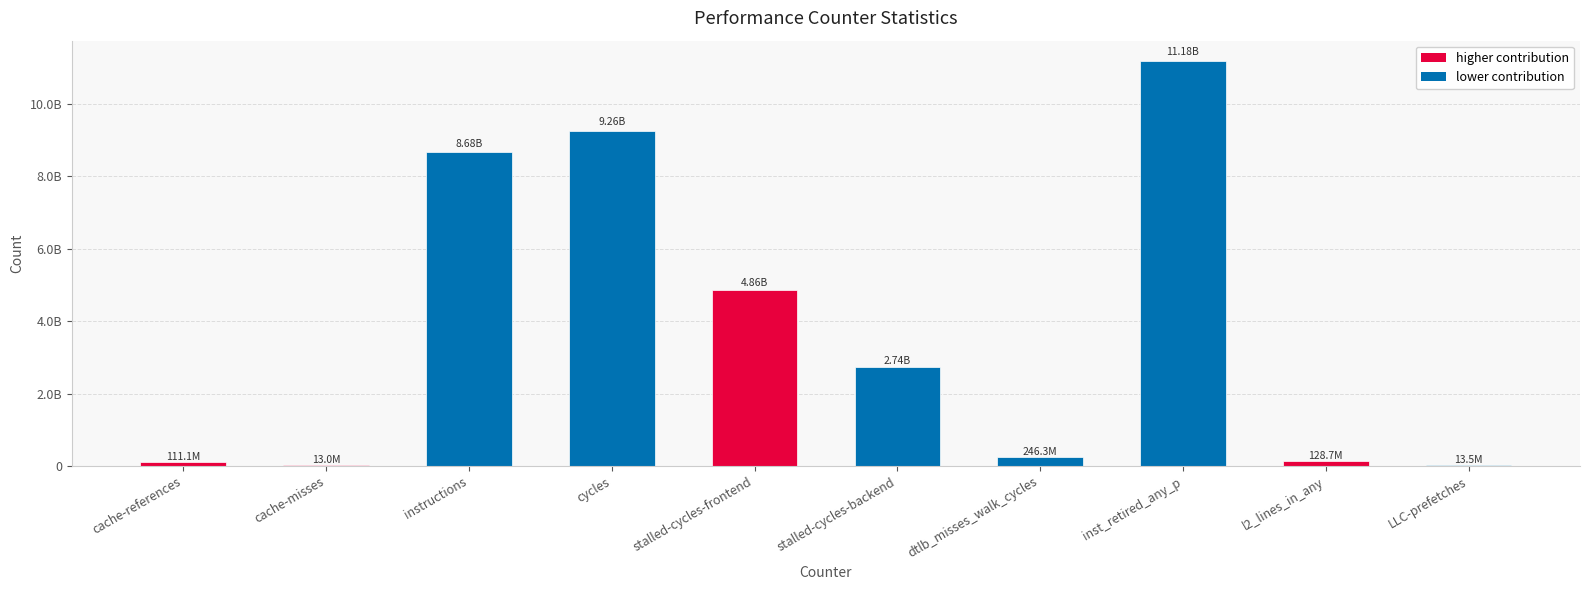

Are the bars horizontal?

No